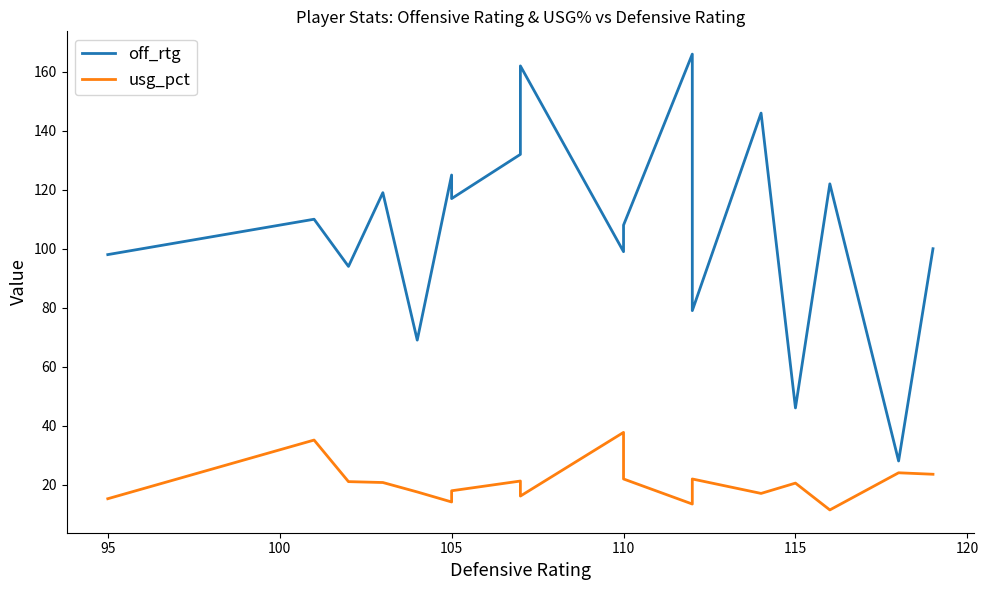

True or false: usg_pct and off_rtg cross at least once.

False